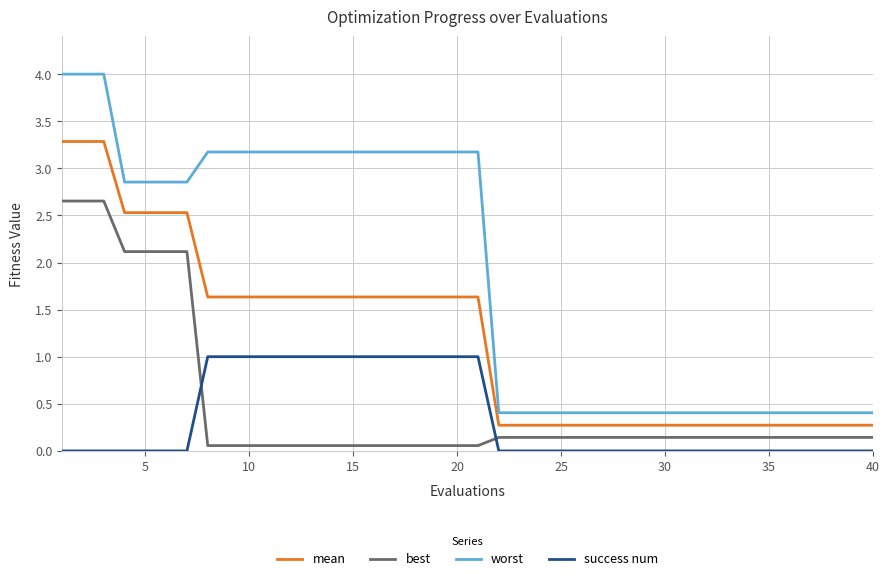

Which series has the largest range (max minus min)?

worst